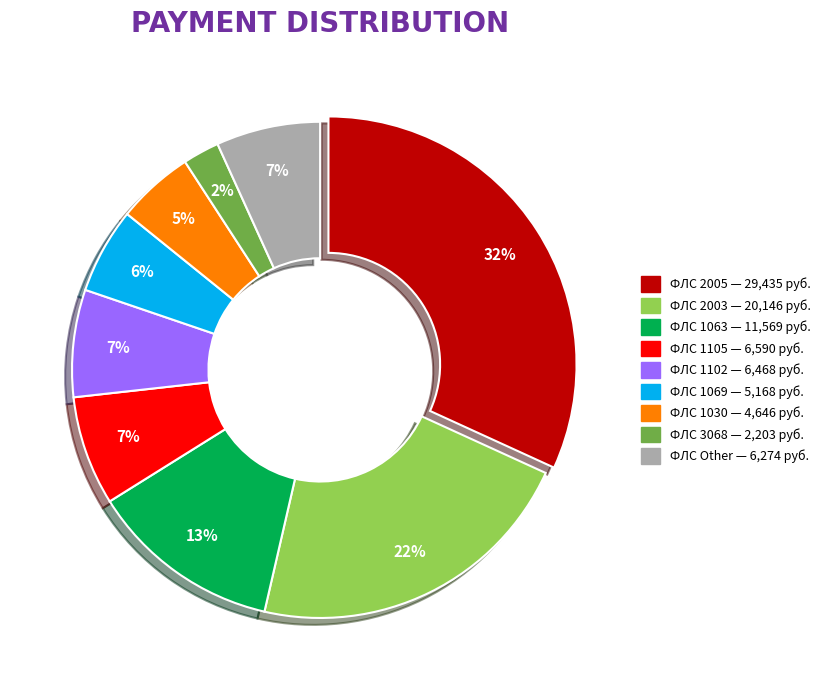

Does any single category account for the majority?

No